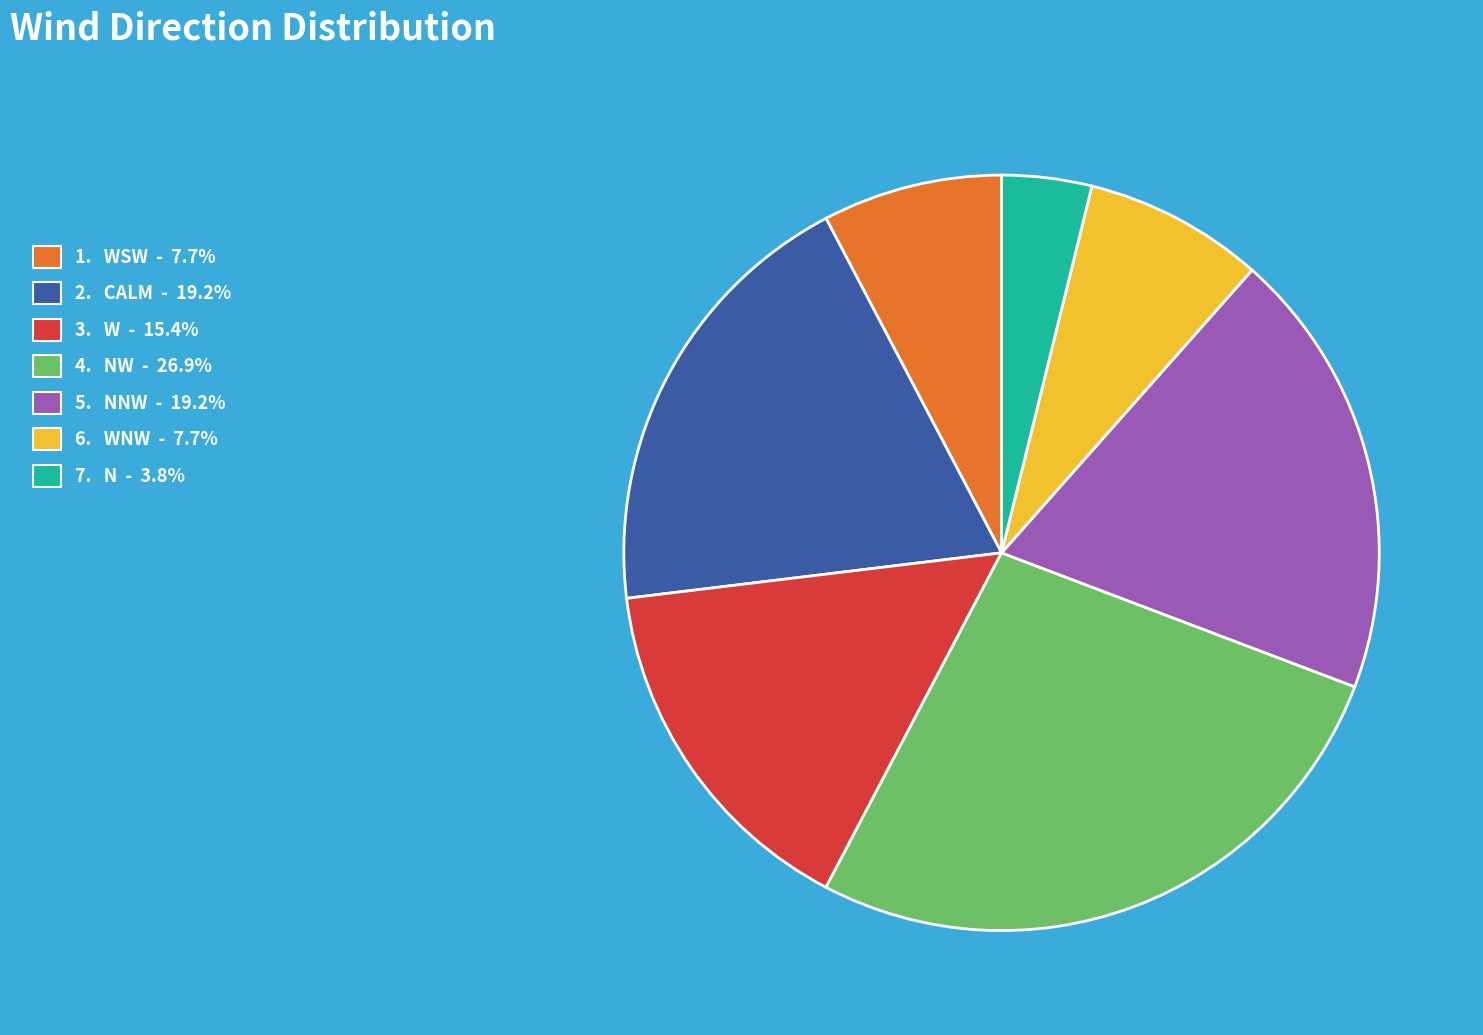

Is there any slice that represents more than half of the pie?

No